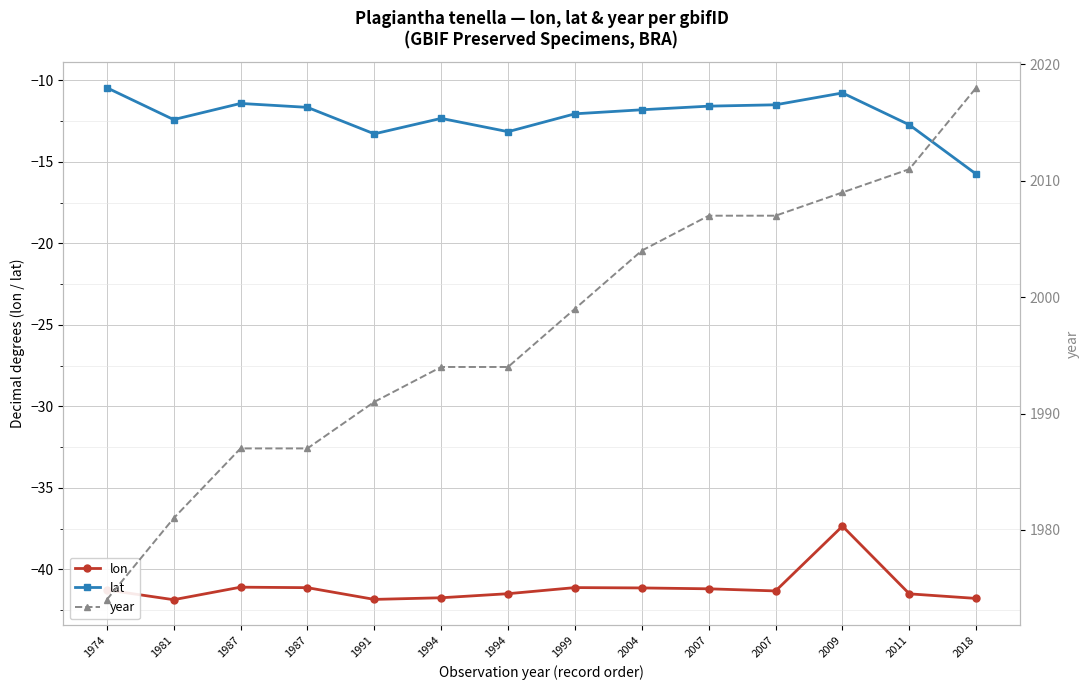

The value of year at 2007 is 2007.0. True or false?

True